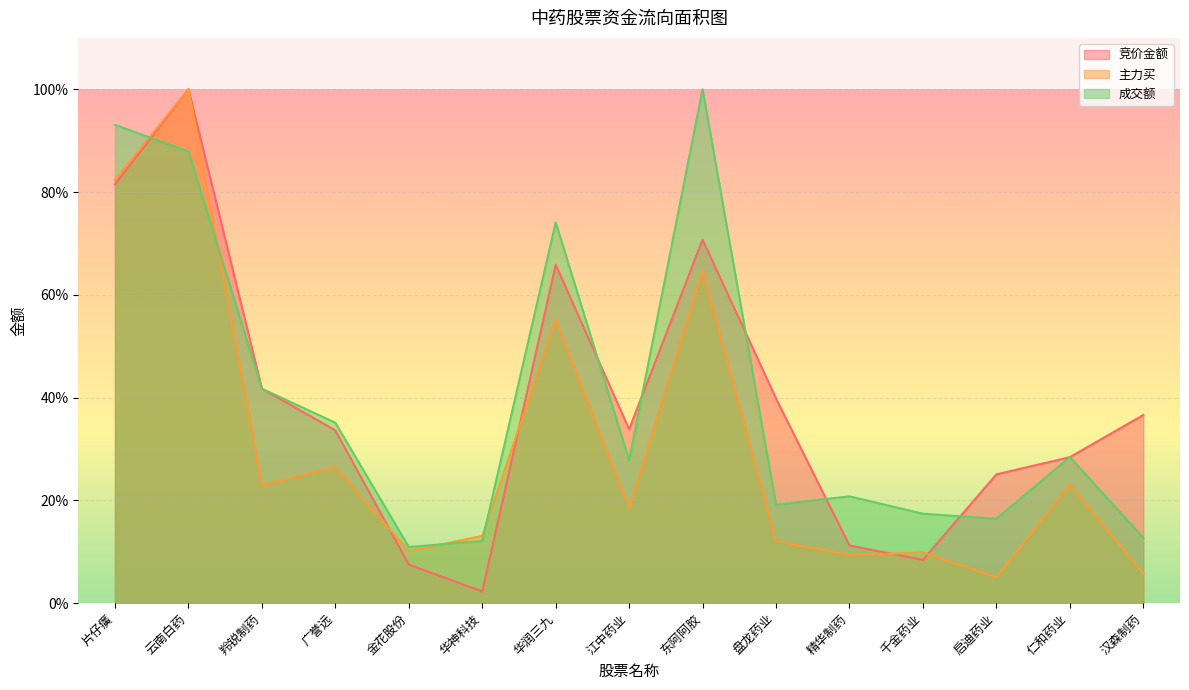

Is it true that 成交额 equals 19.2 at 盘龙药业?

True